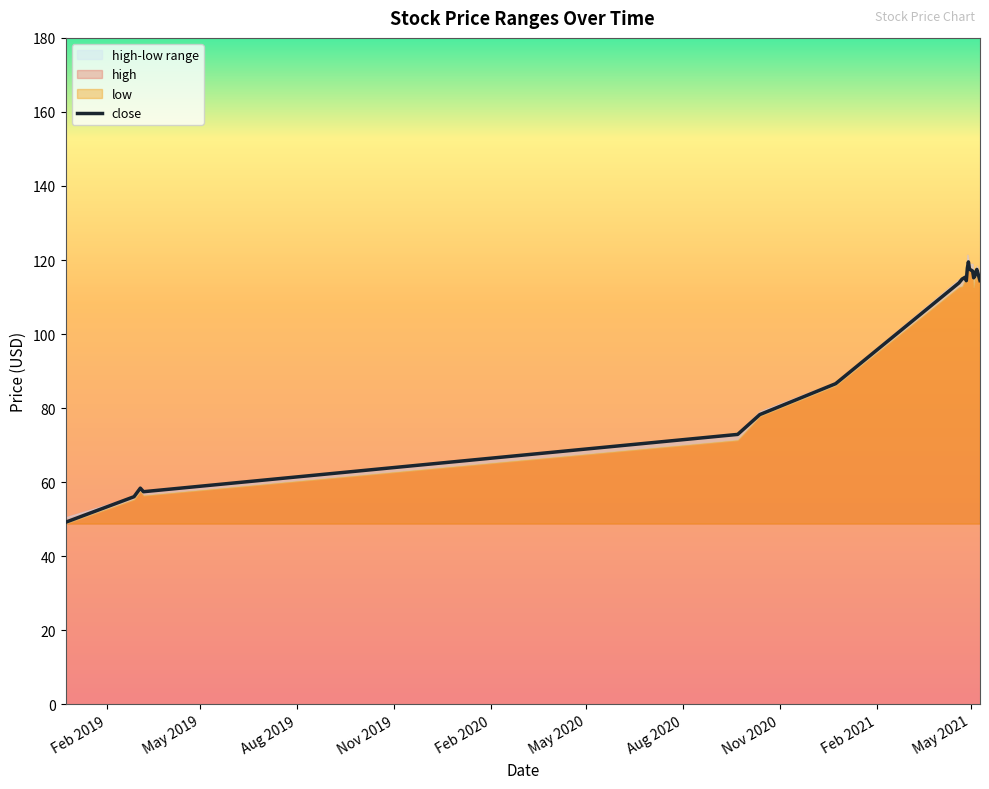

Where is close nearest to the value 84?

2020-12-24